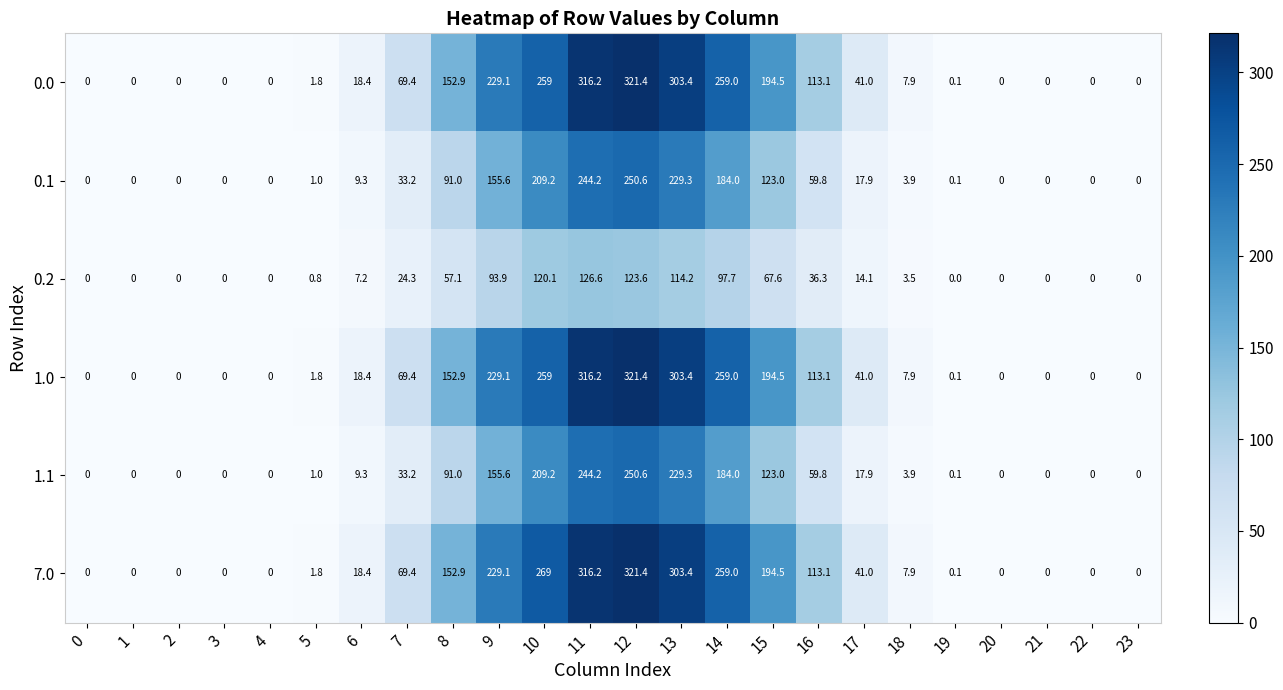

What is the sum of all 0.0 values?

2287.2